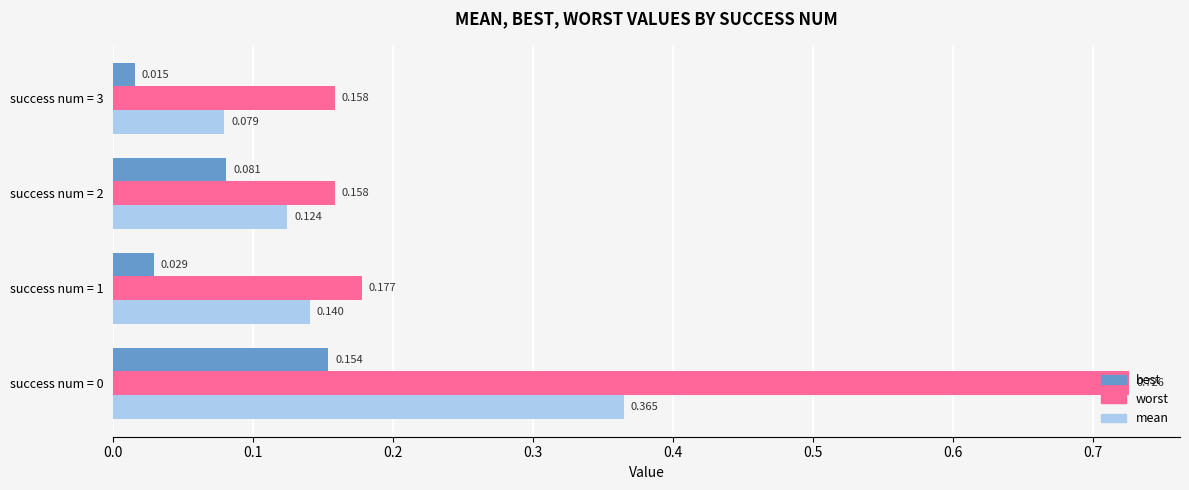

How many best values are between 0 and 1?

4